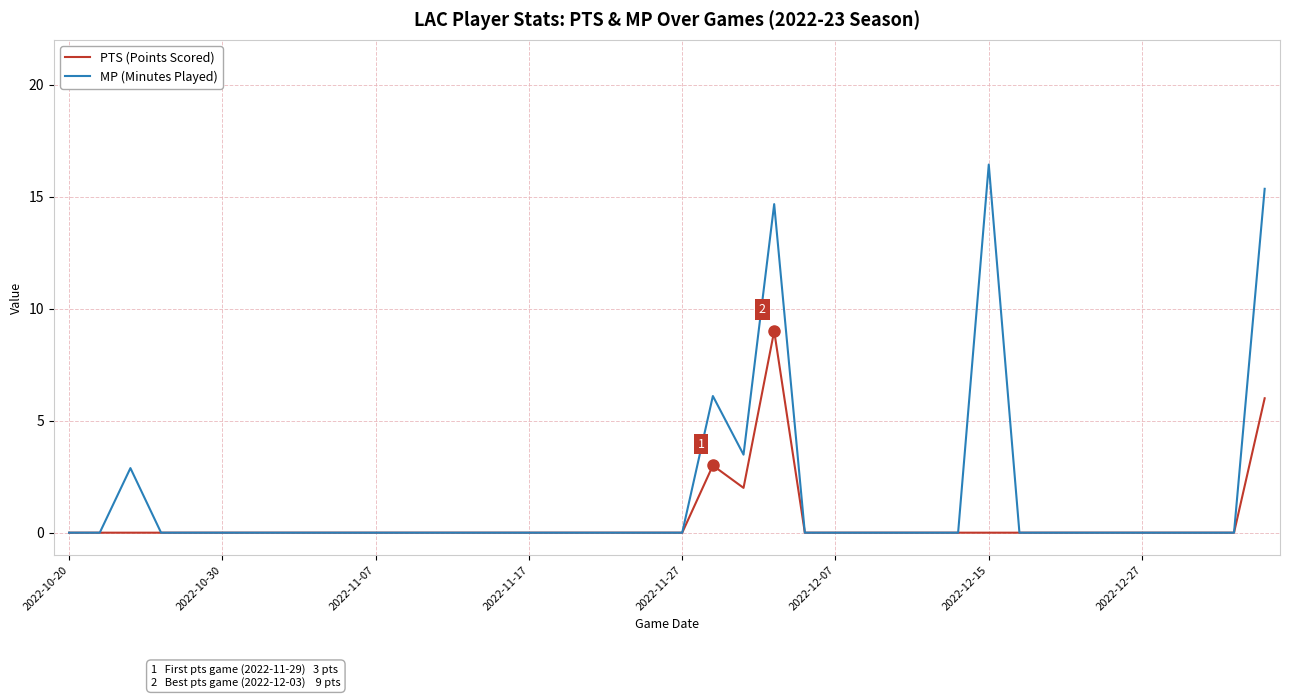

Rank the series by their average value, from lowest to highest.

PTS (Points Scored), MP (Minutes Played)